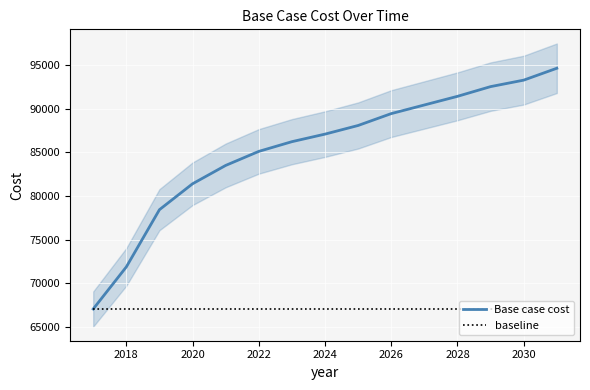

The value of Base case cost at 2018 is 45973.1. True or false?

False